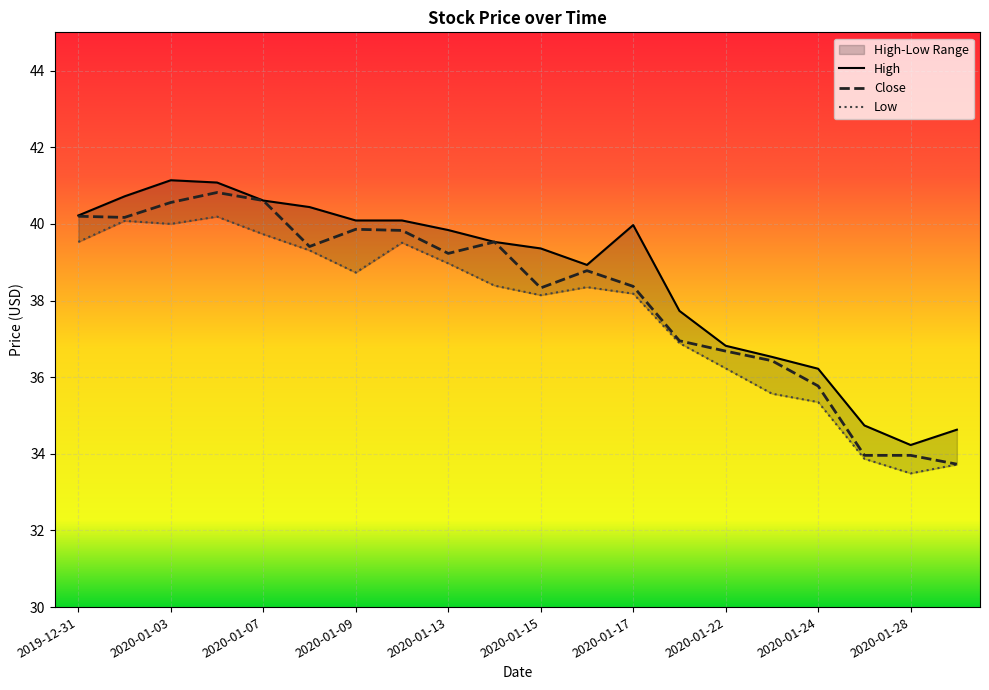

At which label is Close closest to 37?

2020-01-21